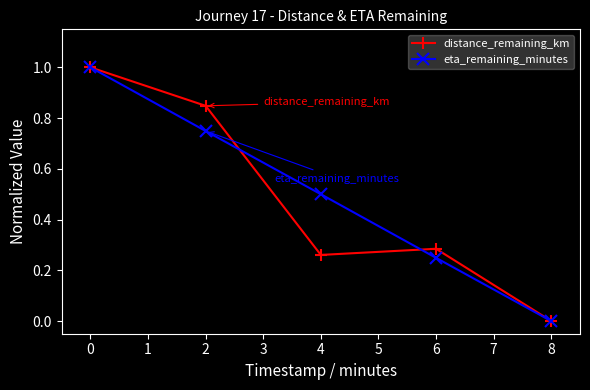

What is the value of the eta_remaining_minutes point at the 3rd from the left?

0.5